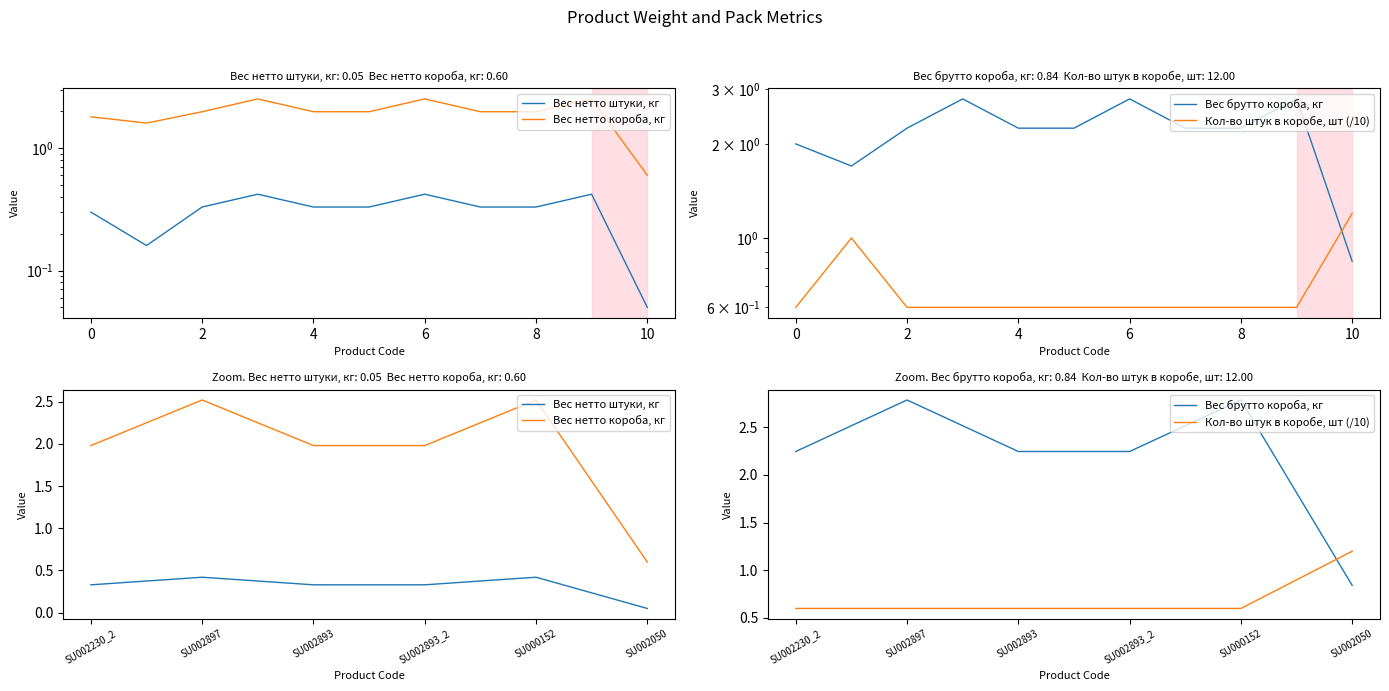

Reading left to right, list all the values displayed in this chart.

Вес нетто штуки, кг: 0.3	0.4	0.3	0.3	0.4	0.1
Вес нетто короба, кг: 2.0	2.5	2.0	2.0	2.5	0.6
Вес брутто короба, кг: 2.2	2.8	2.2	2.2	2.8	0.8
Кол-во штук в коробе, шт (/10): 0.6	0.6	0.6	0.6	0.6	1.2